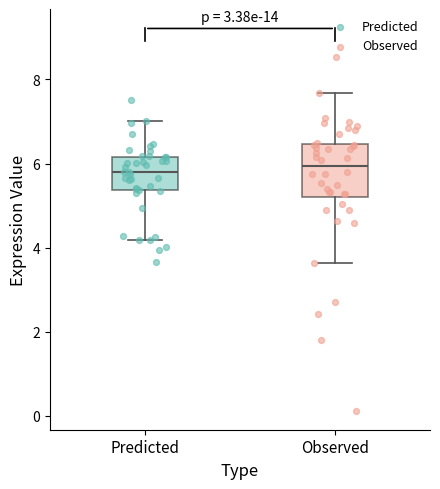

Reading left to right, read every box against the y-axis: the position of its median line, the range the box covers, and the ends of its whiskers. The values are not printed on the chart, so give them approximately, as read against the axis.

Predicted: median 5.8, box 5.4 to 6.2, whiskers 4.2 to 7.0
Observed: median 6.0, box 5.2 to 6.4, whiskers 3.6 to 7.6